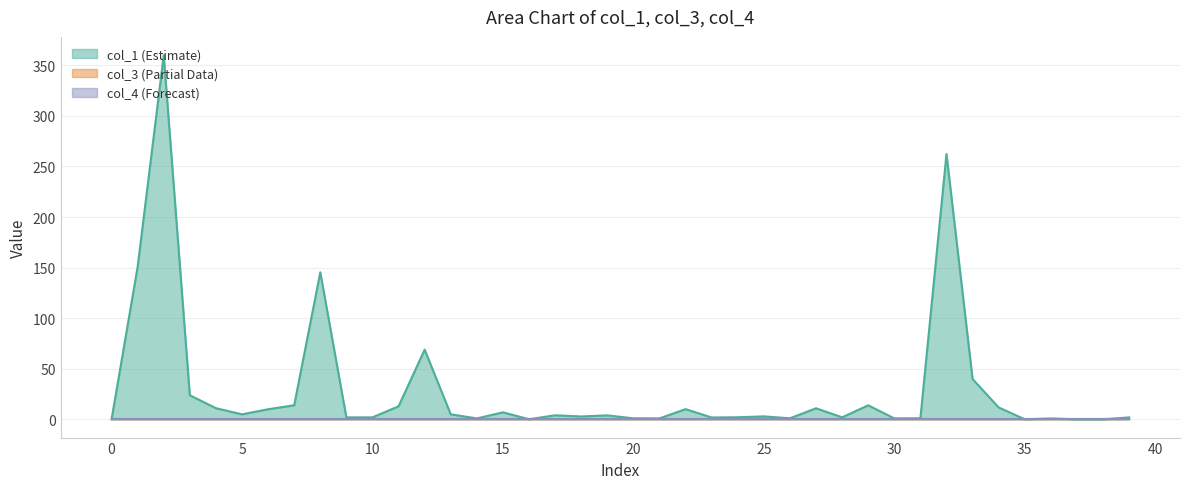

Rank the series at 0 from highest to lowest value.

col_1, col_3, col_4